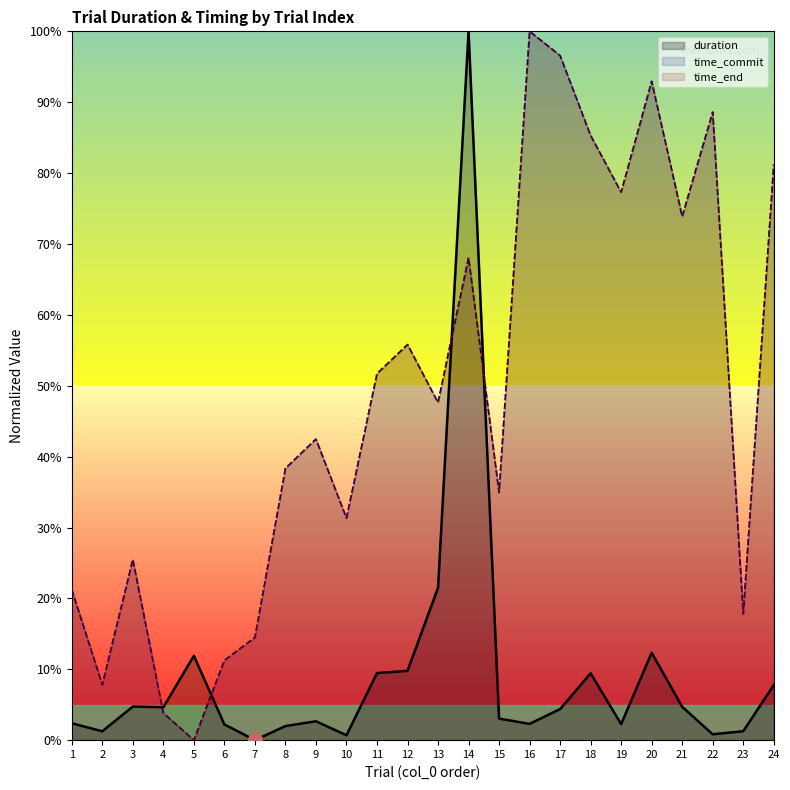

Which series has the largest range (max minus min)?

duration